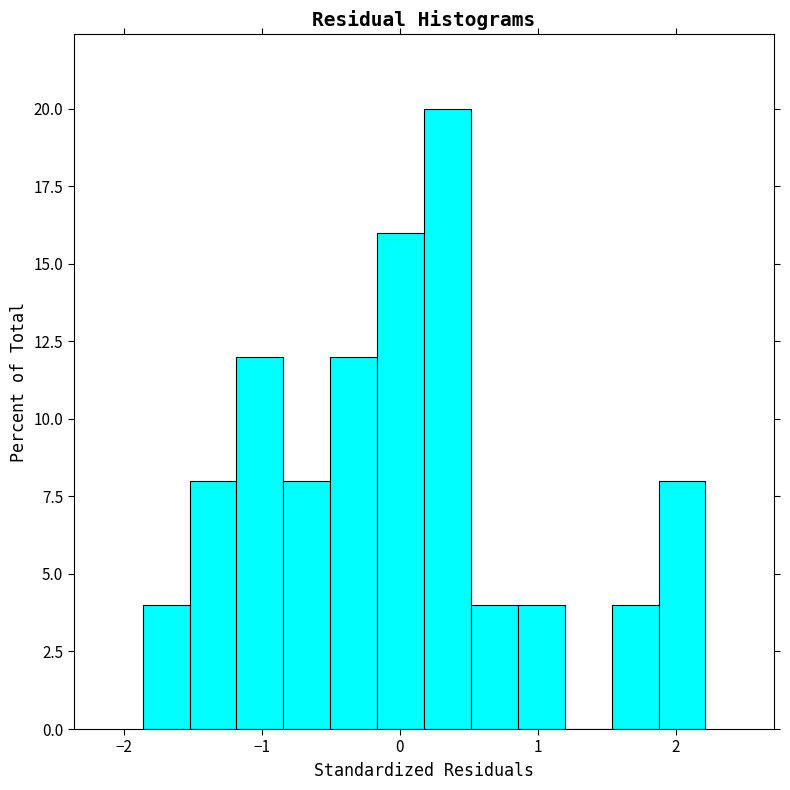

Around what value on the x-axis is the tallest bar? Give the approximate position of its centre, as read against the axis.

0.3